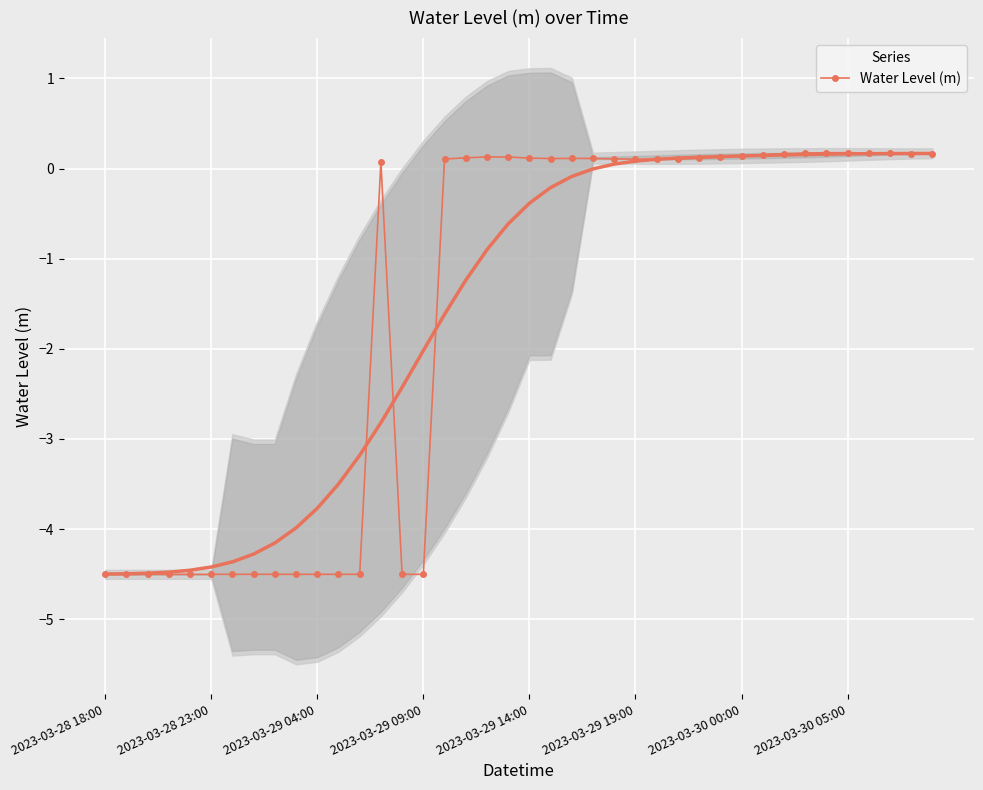

The chart shows a value of -4.5 at 11. True or false?

True